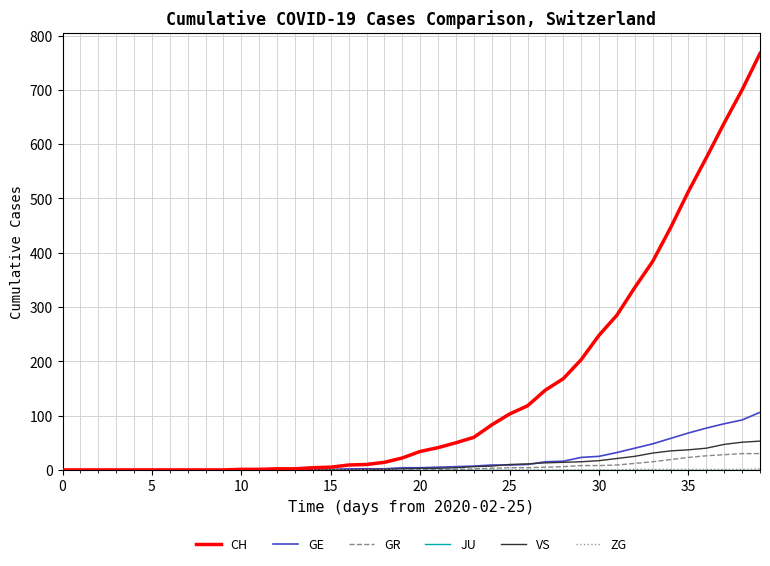

What is the maximum value shown in the chart?

767